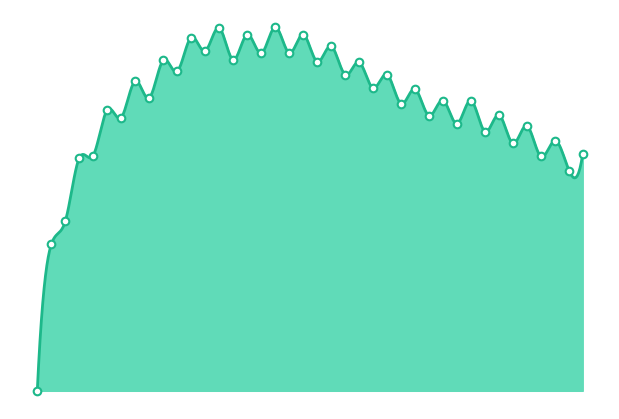

Between 0.0 and 8.5, which is larger?

8.5